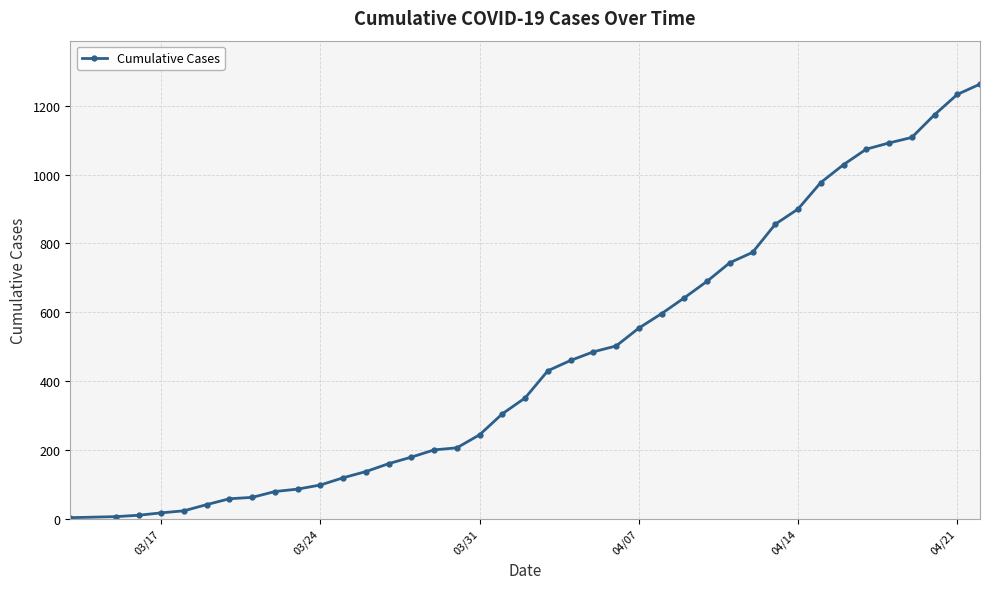

What is the sum of all values?

18967